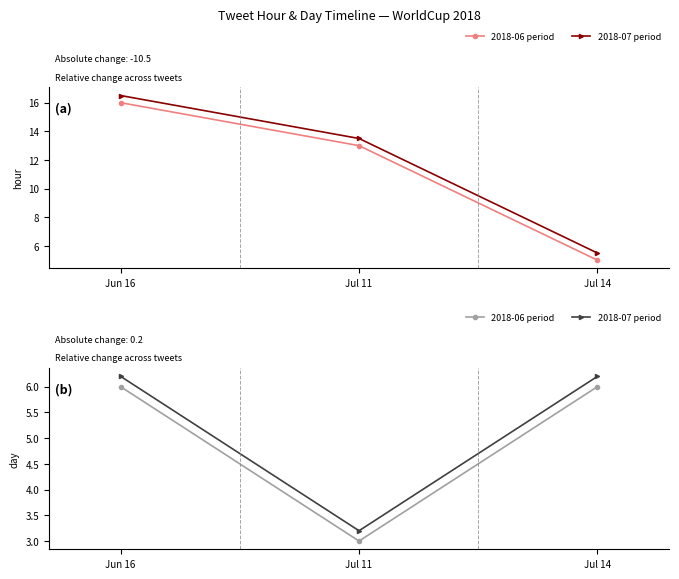

Is it true that 2018-06 period equals 10.1 at Jun 16?

False